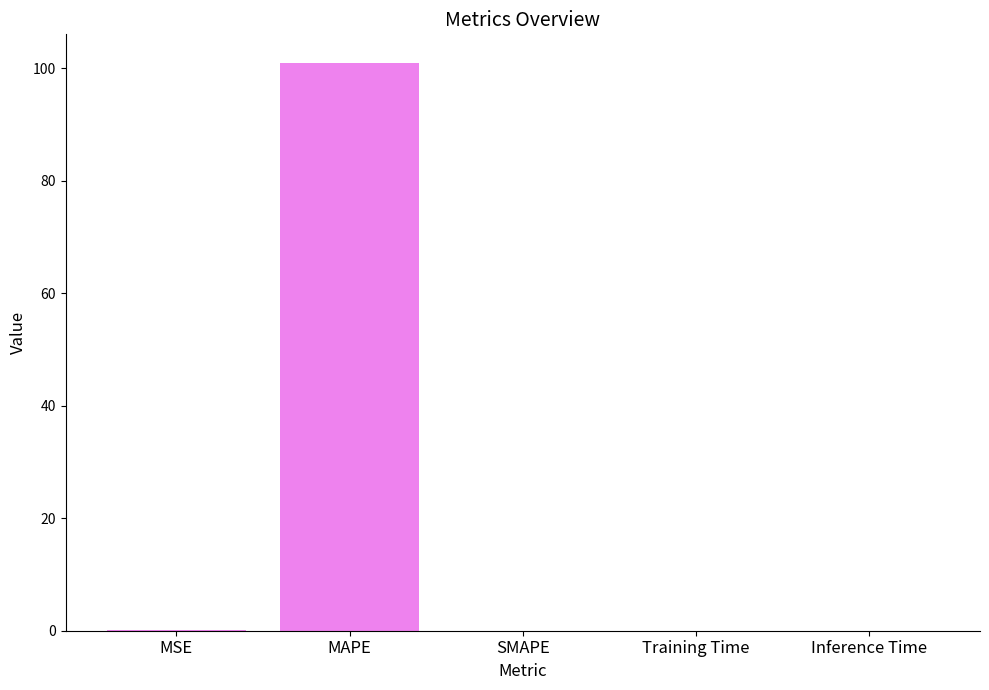

True or false: the data shows 39.8 at SMAPE.

False